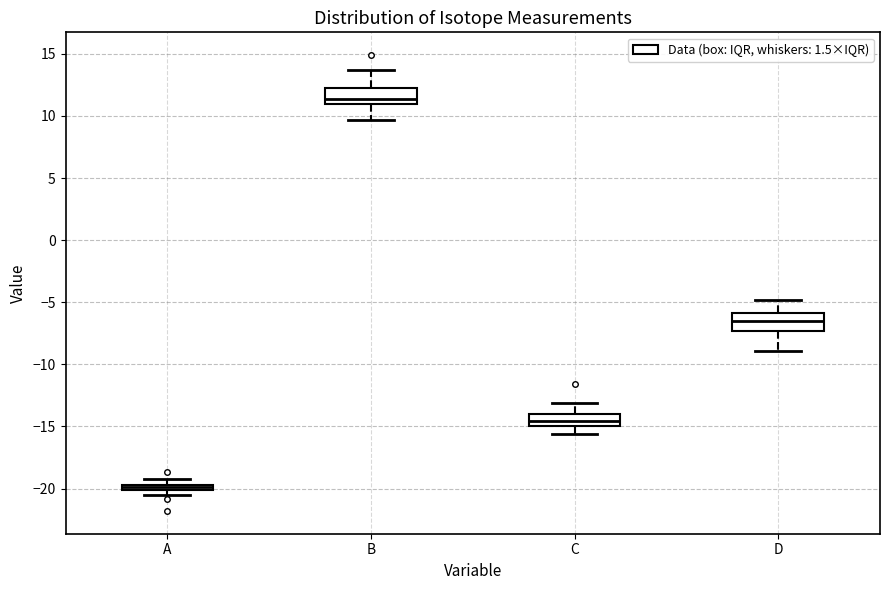

Where does the median line of the box for D sit on the y-axis? The values are not printed on the chart, so give them approximately, as read against the axis.

-6.5